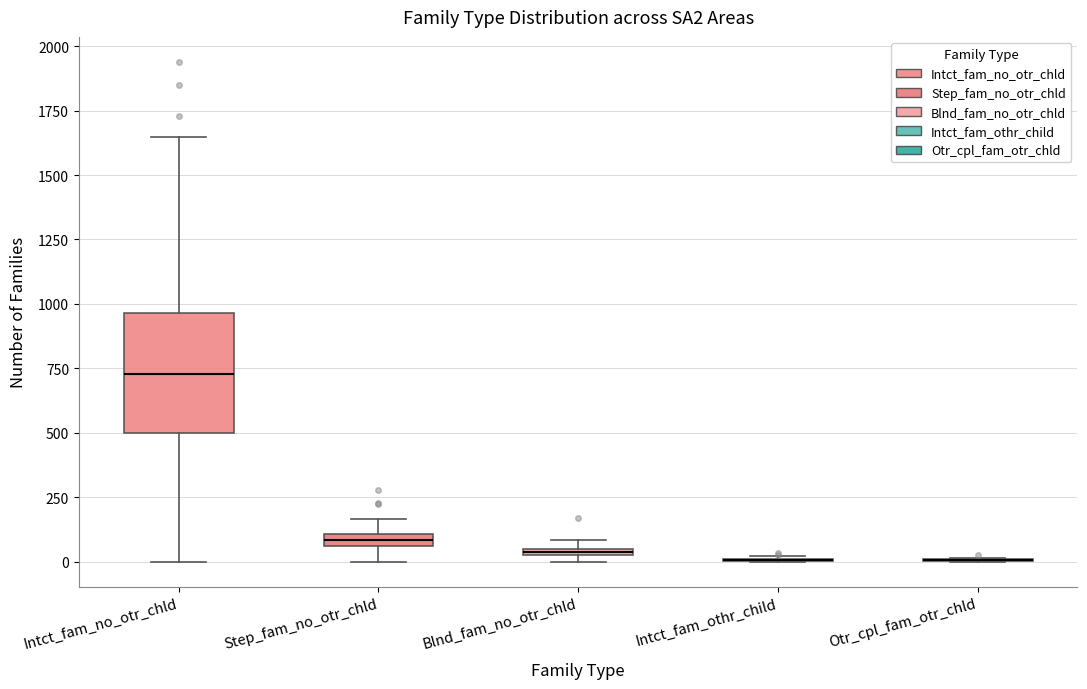

Which box is the tallest, from its lower edge to its upper edge?

Intct_fam_no_otr_chld